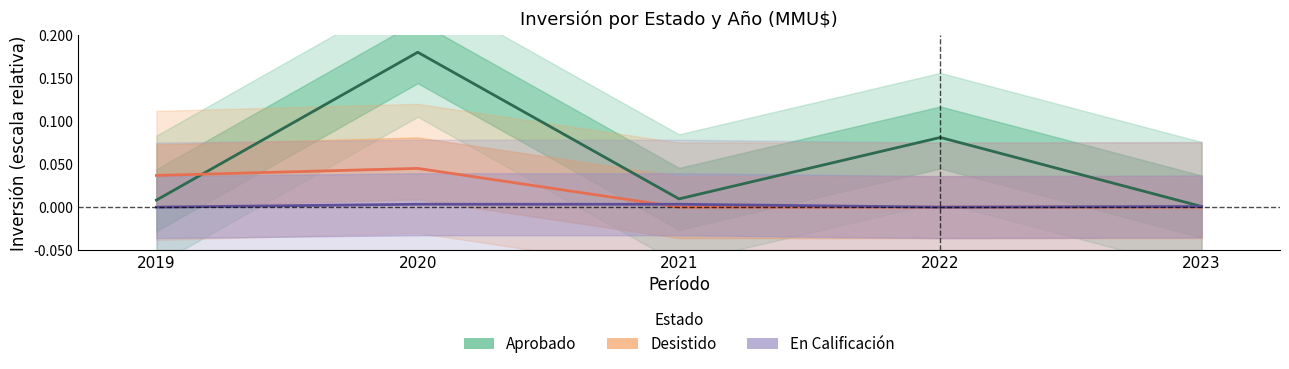

Reading left to right, what are all the values shown in this chart?

Aprobado: 2019=0.0	2020=0.2	2021=0.0	2022=0.1	2023=0.0
Desistido: 2019=0.0	2020=0.0	2021=0.0	2022=0.0	2023=0.0
En Calificación: 2019=0.0	2020=0.0	2021=0.0	2022=0.0	2023=0.0